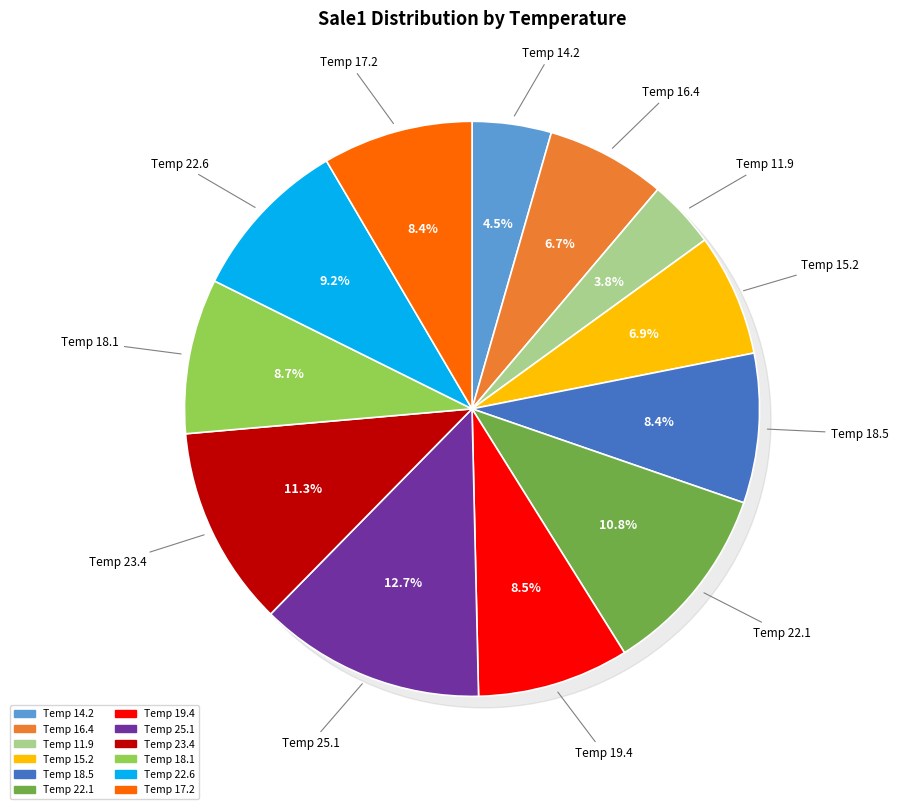

Combined, do 19.4 and 17.2 account for over 50%?

No